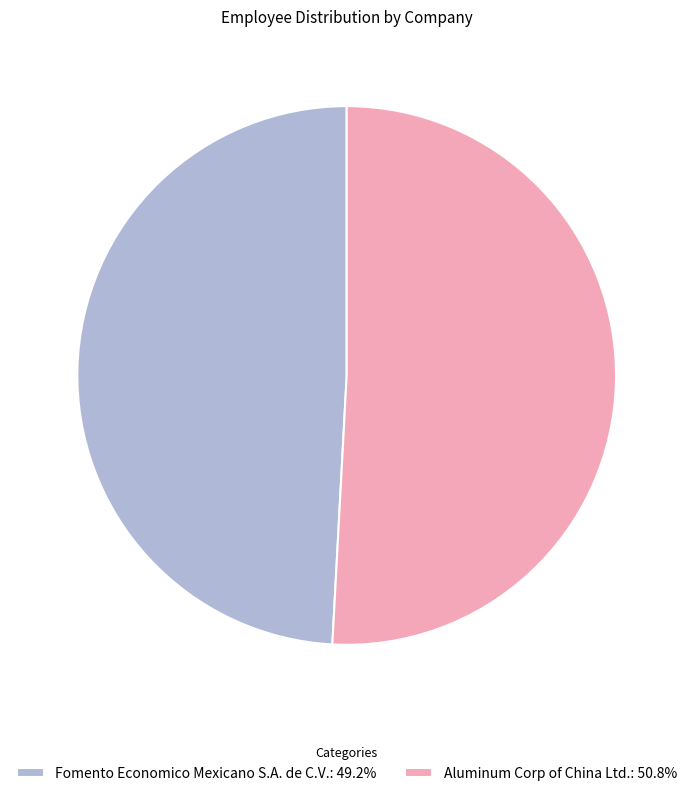

Does any single category account for the majority?

Yes